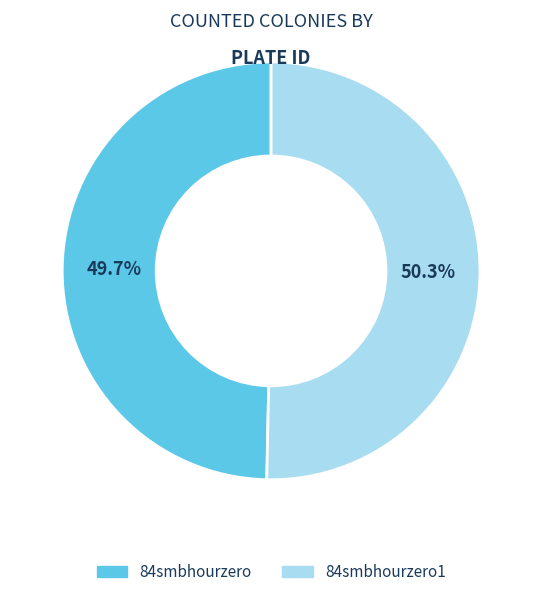

How many slices are in this pie chart?

2